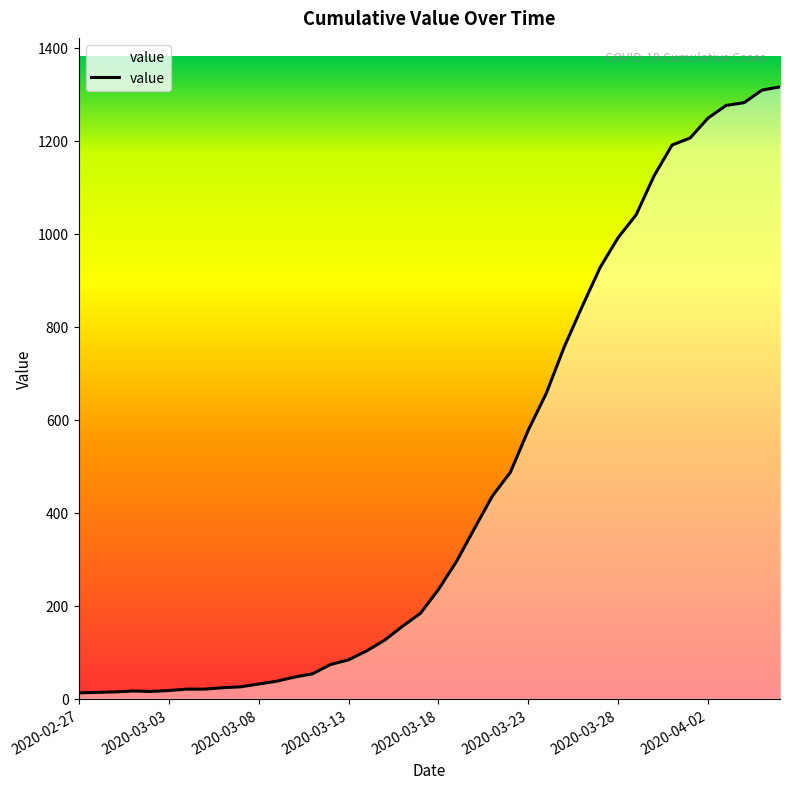

Does the chart display data point markers on the line(s)?

No